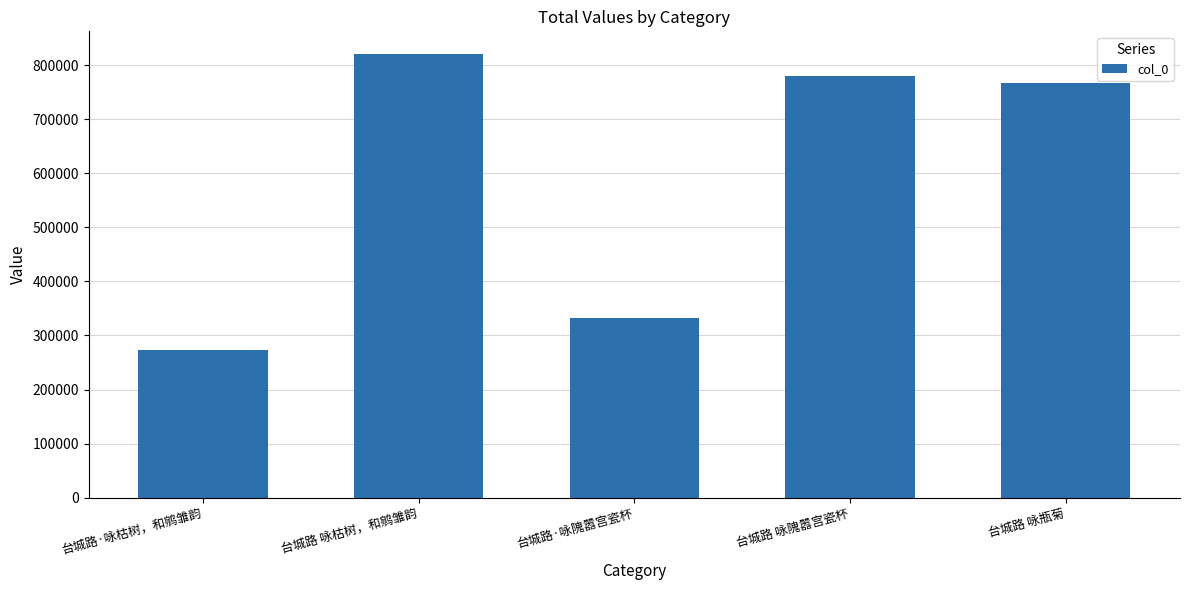

What value does the data have at 台城路·咏隗嚣宫瓷杯, to the nearest 50?

332000